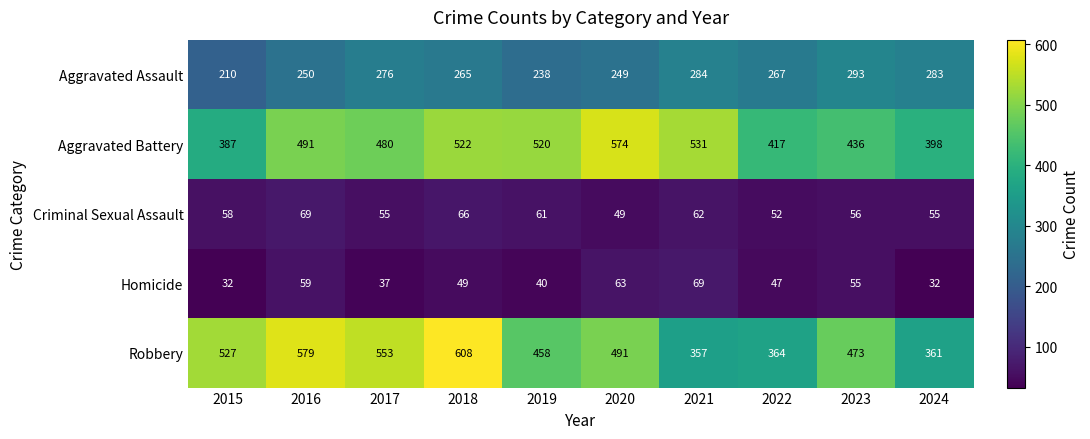

Between 2016 and 2023, which series saw the biggest shift?

Robbery